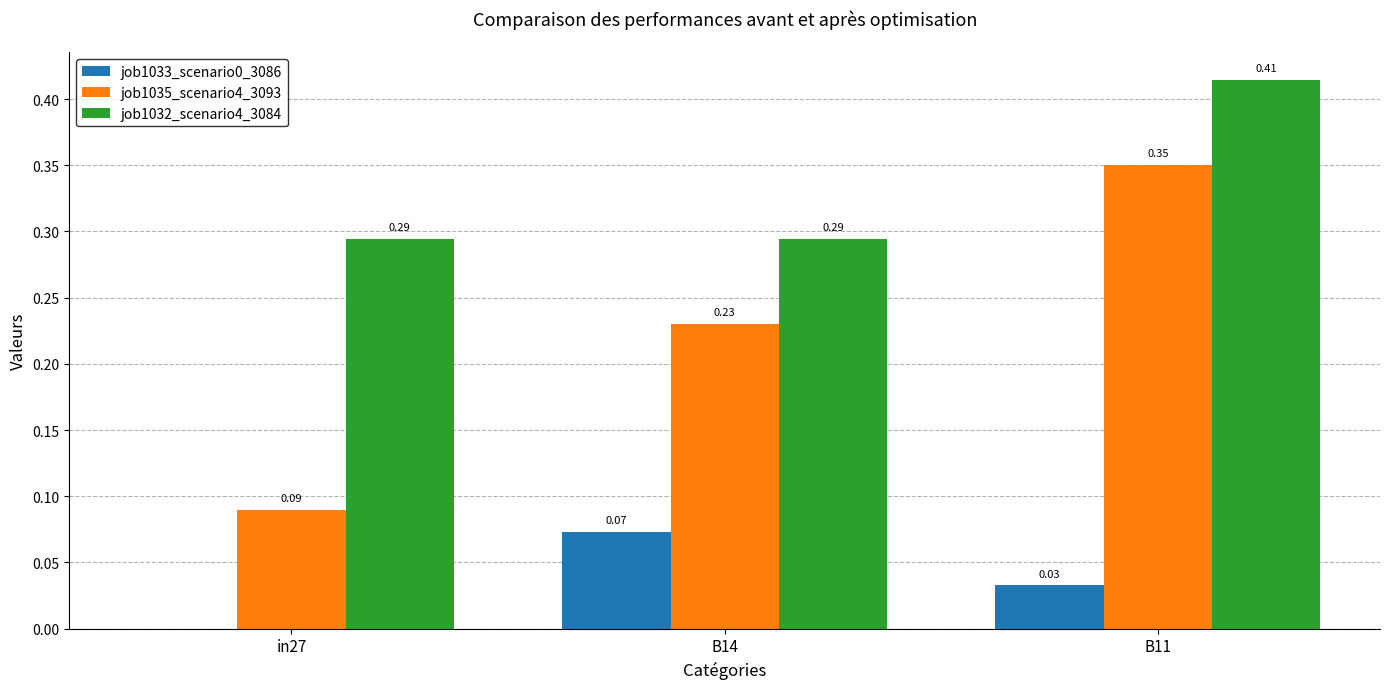

What is the sum of all job1032_scenario4_3084 values?

1.0